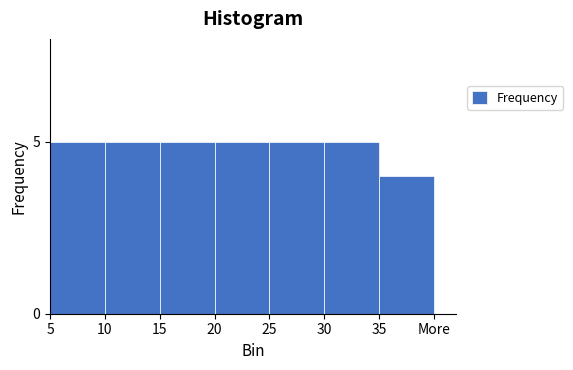

Reading right to left, transcribe all the data shown in this chart.

35=4	30=5	25=5	20=5	15=5	10=5	5=5